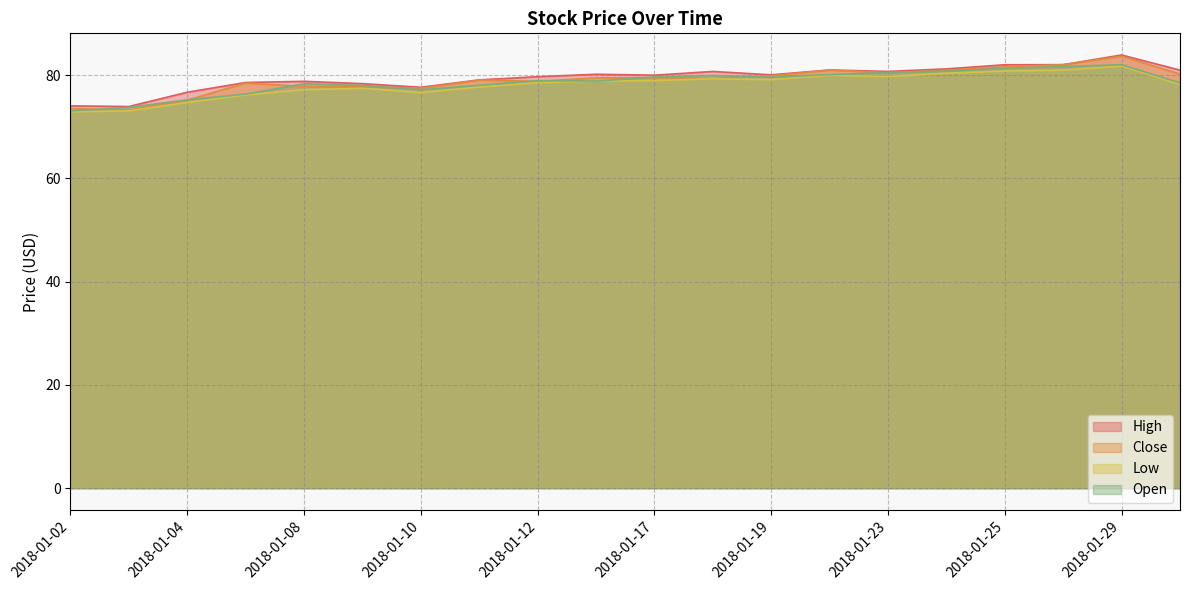

True or false: Low and Close intersect in this chart.

False